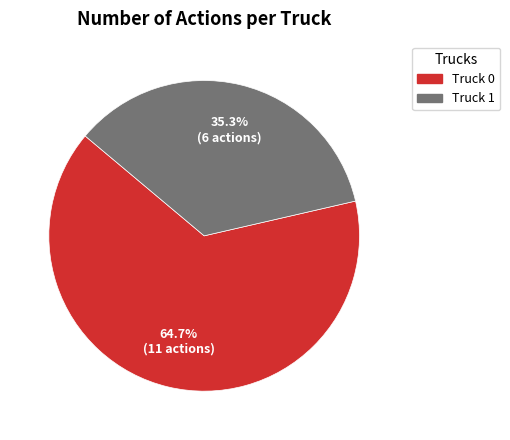

Between Truck 1 and Truck 0, which is larger?

Truck 0